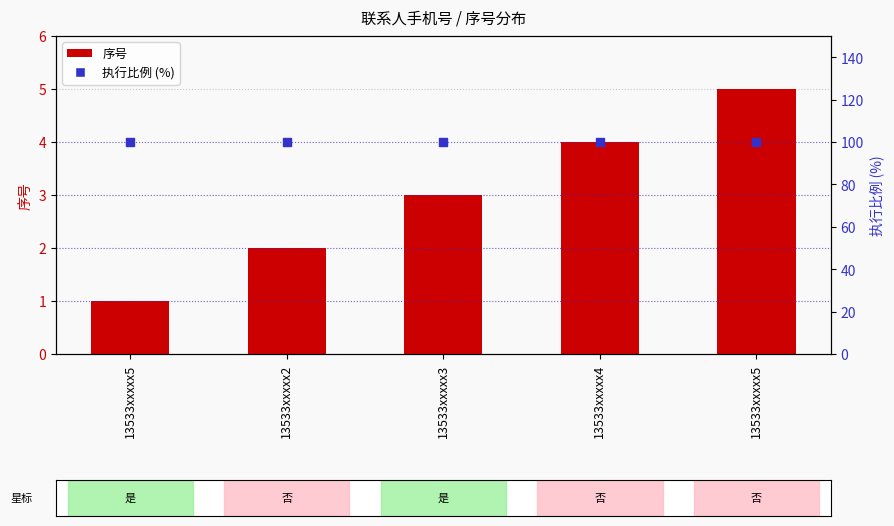

Is the value of 执行比例 (%) at 13533xxxxx4 greater than the value of 序号 at 13533xxxxx4?

Yes